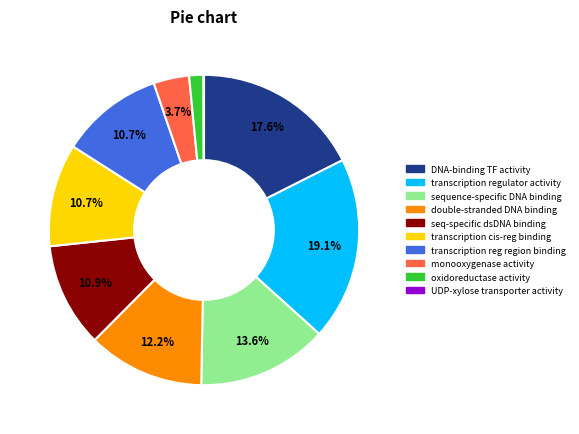

To the nearest percent, what is the difference between the largest and smallest slice percentages?

19%